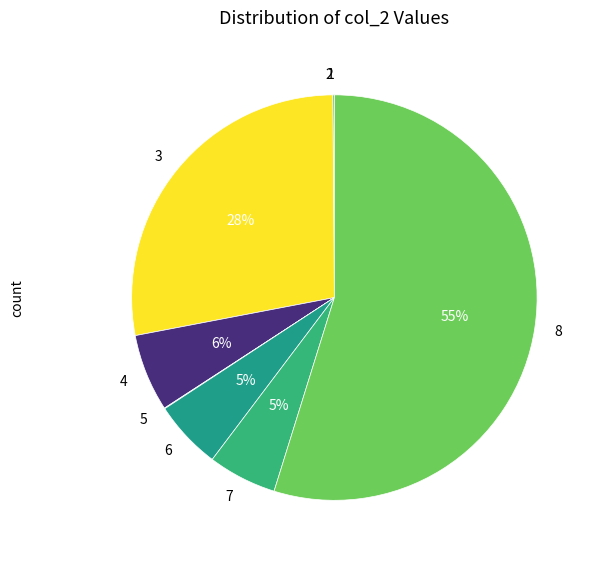

To the nearest percent, what percentage of the pie is 4?

6%